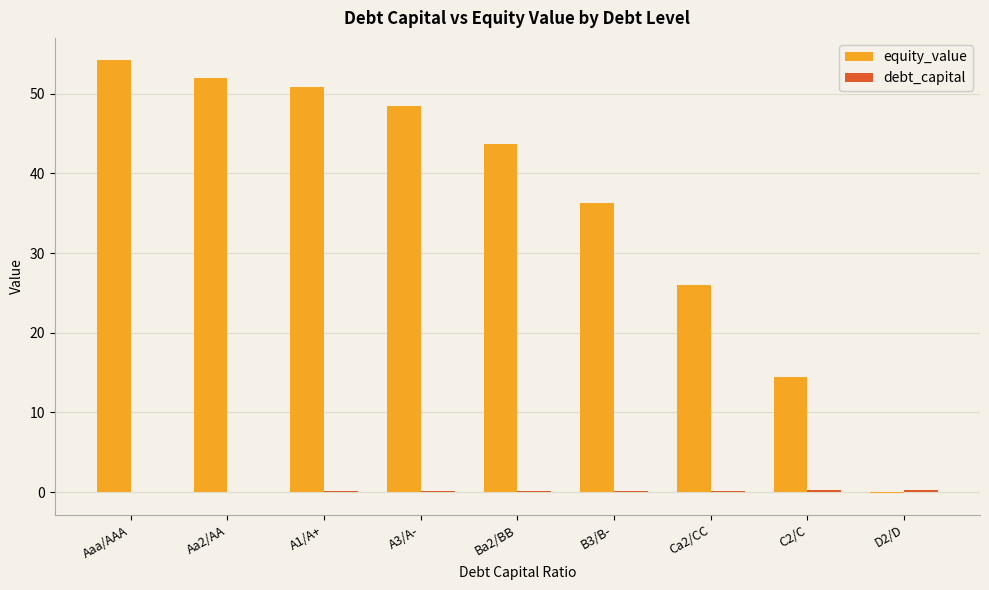

What is the sum of all equity_value values?

325.7